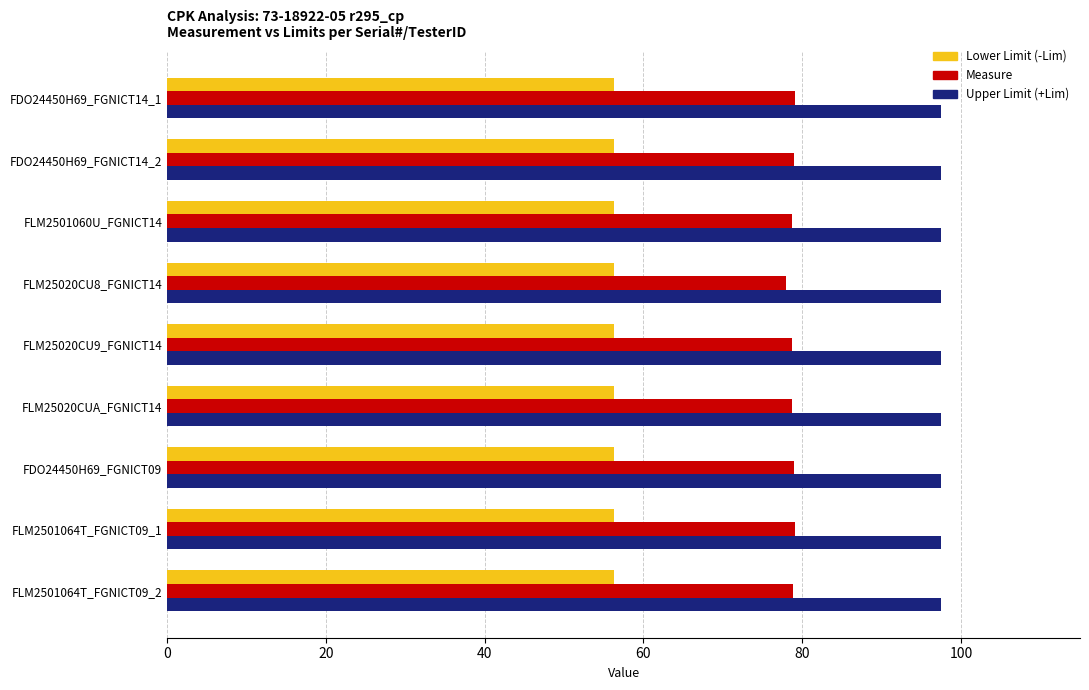

Which series has the largest range (max minus min)?

Measure